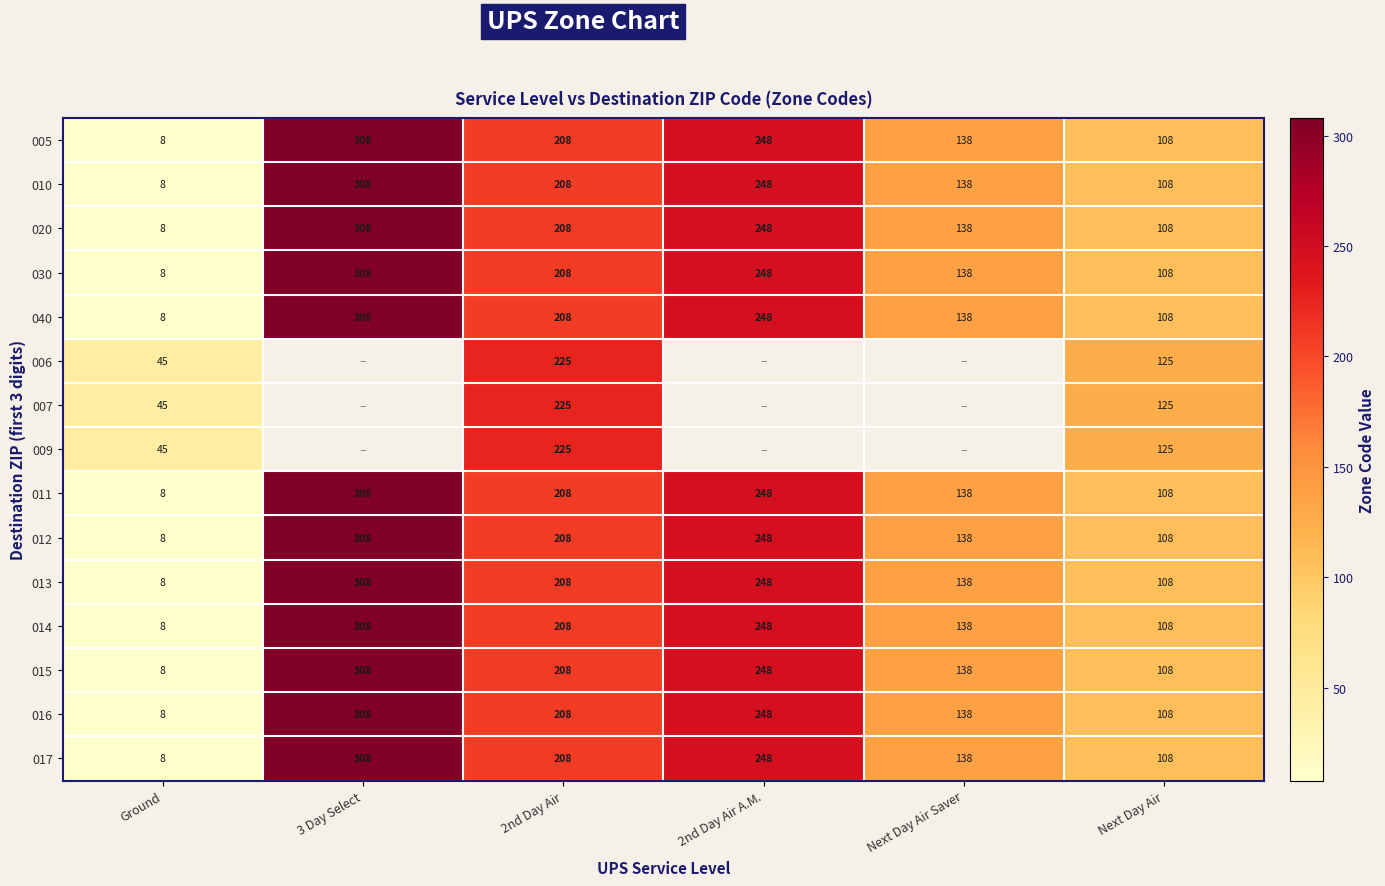

At which label does 016 reach its peak?

3 Day Select